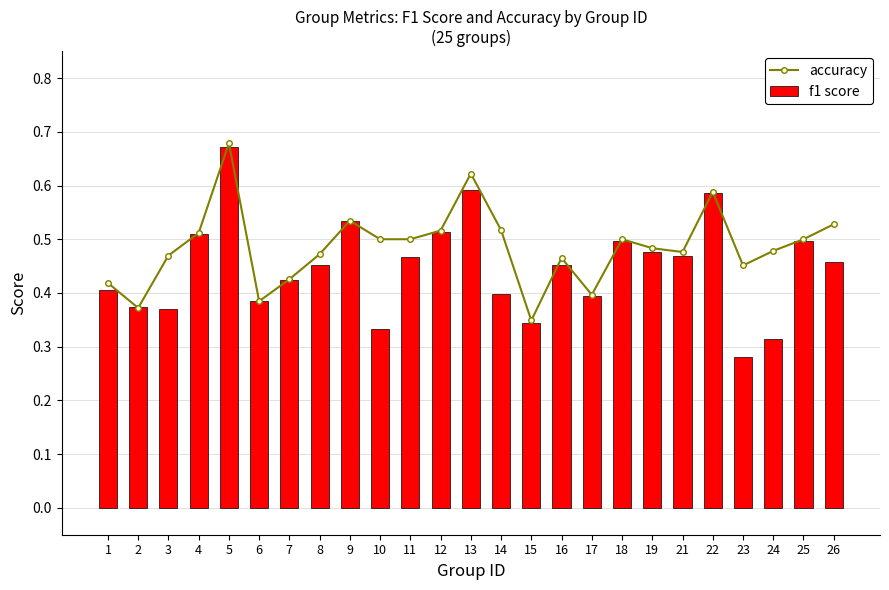

Does the chart contain any negative values?

No